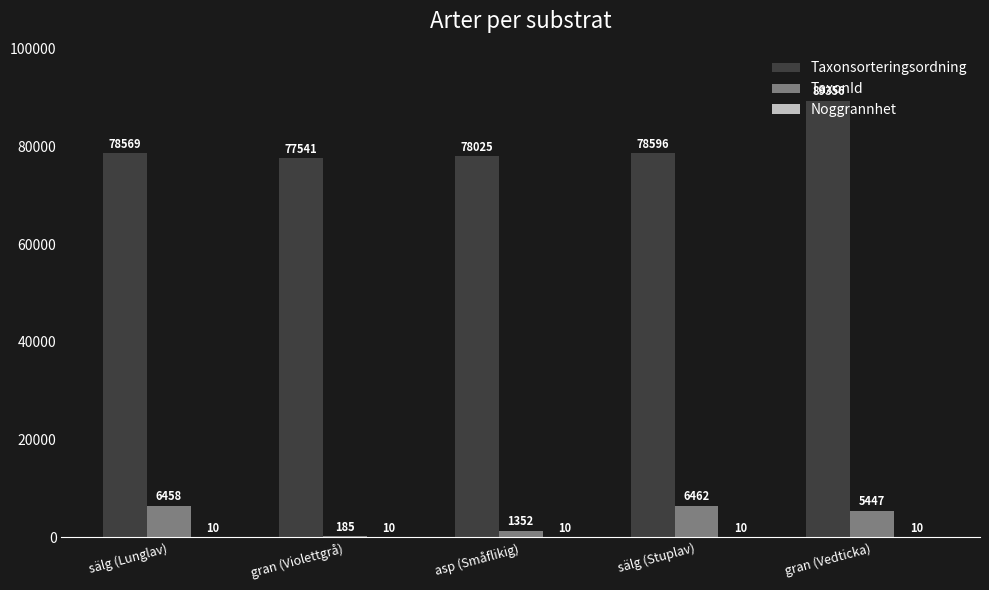

How many distinct data groups are displayed?

3